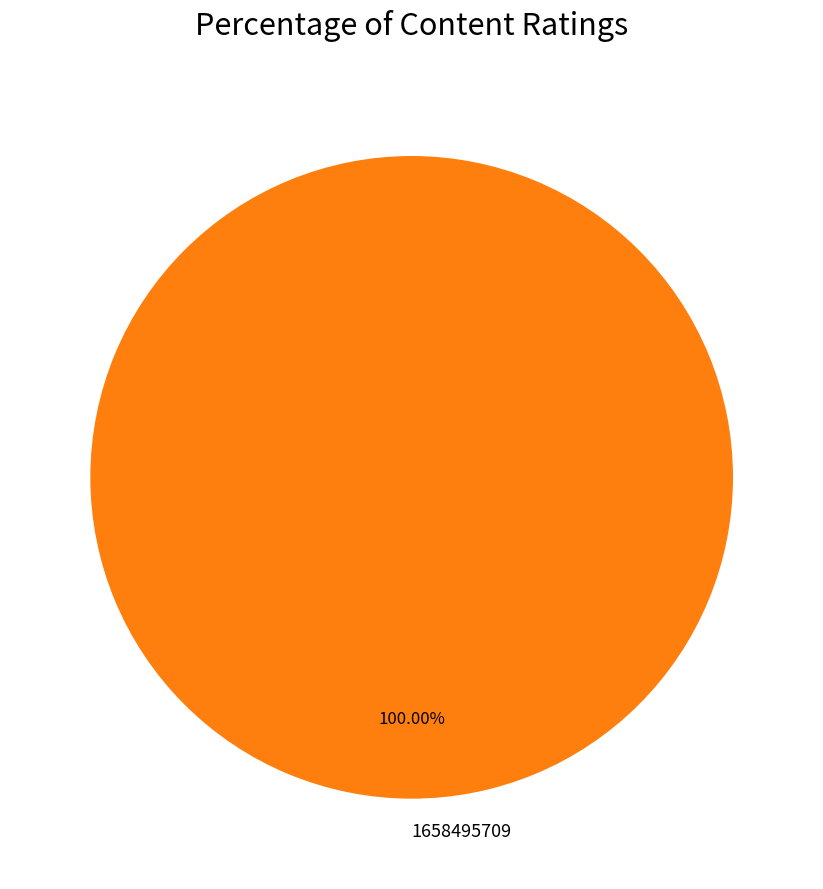

Is there a majority slice in this chart?

Yes